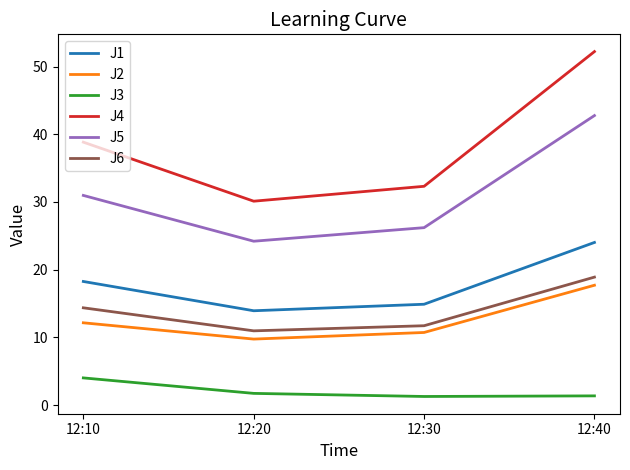

Is the value of J6 at 12:30 greater than the value of J1 at 12:30?

No